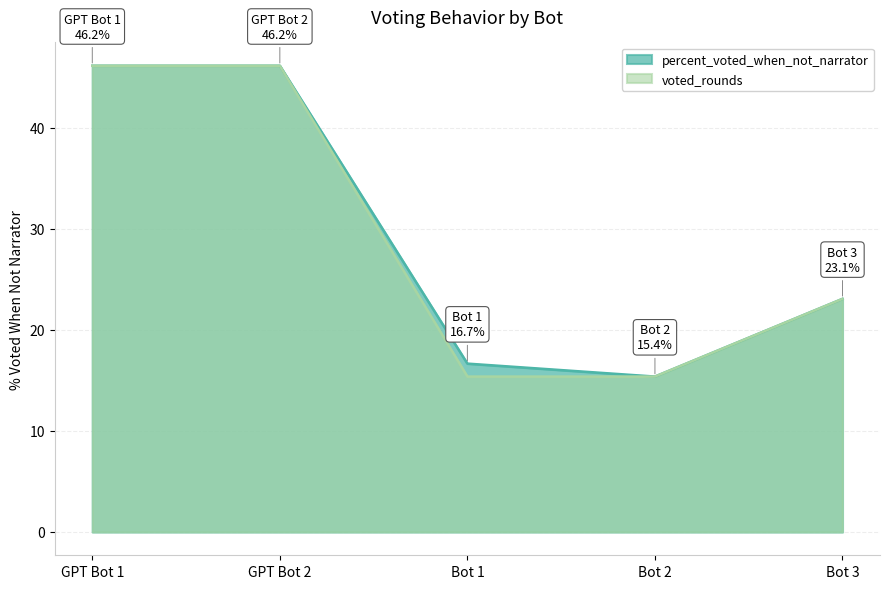

Rank the series by their average value, from lowest to highest.

voted_rounds, percent_voted_when_not_narrator